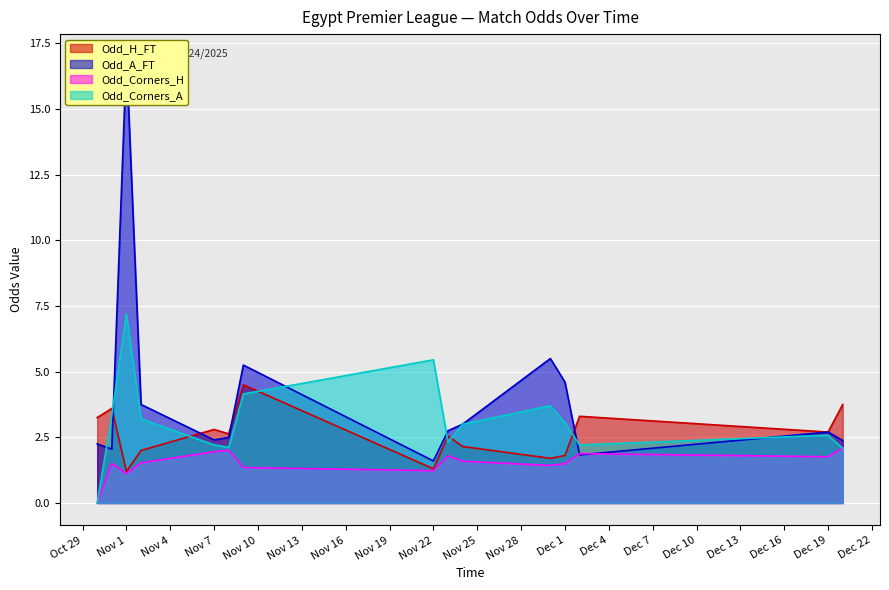

True or false: Odd_Corners_H has more than 2 interior local peaks.

True